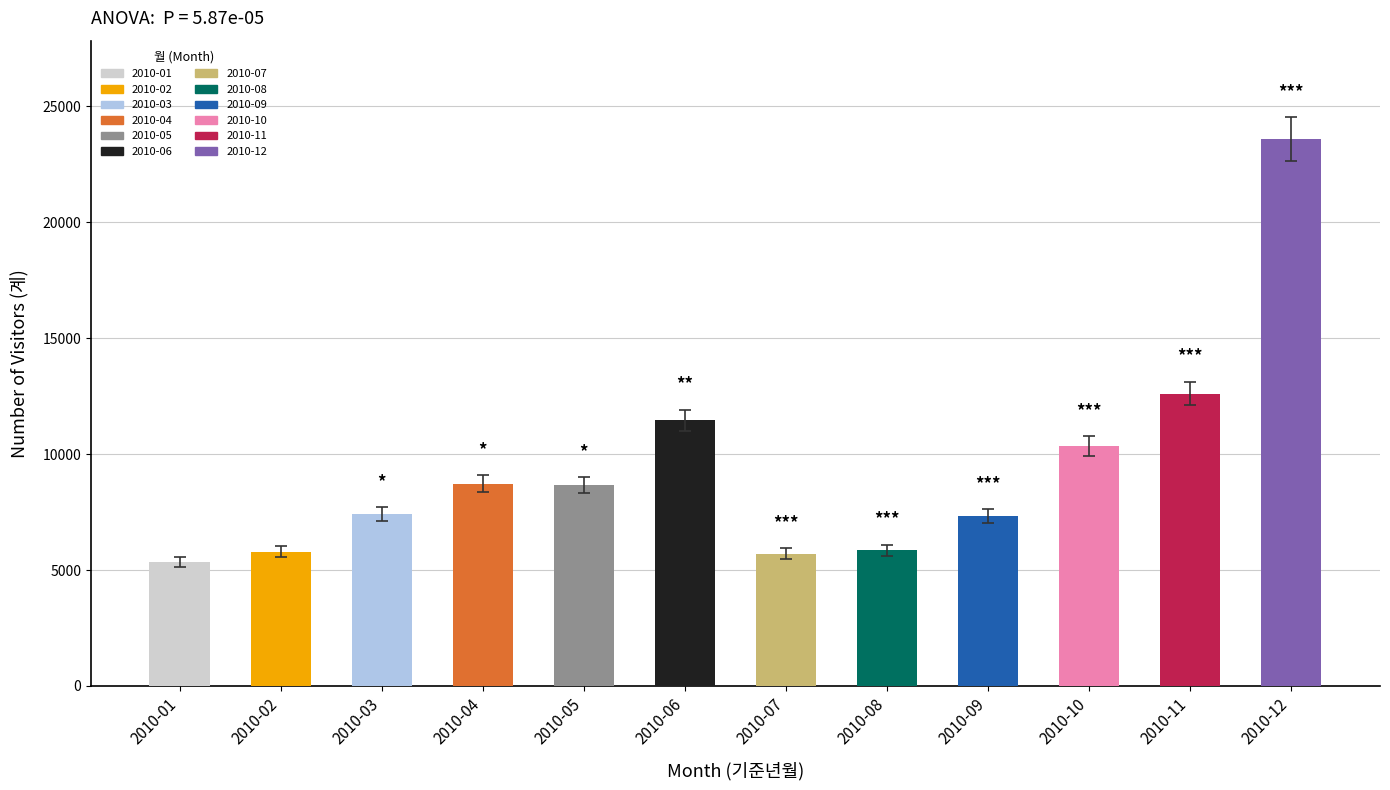

What is the value of the 6th bar from the left?

11454